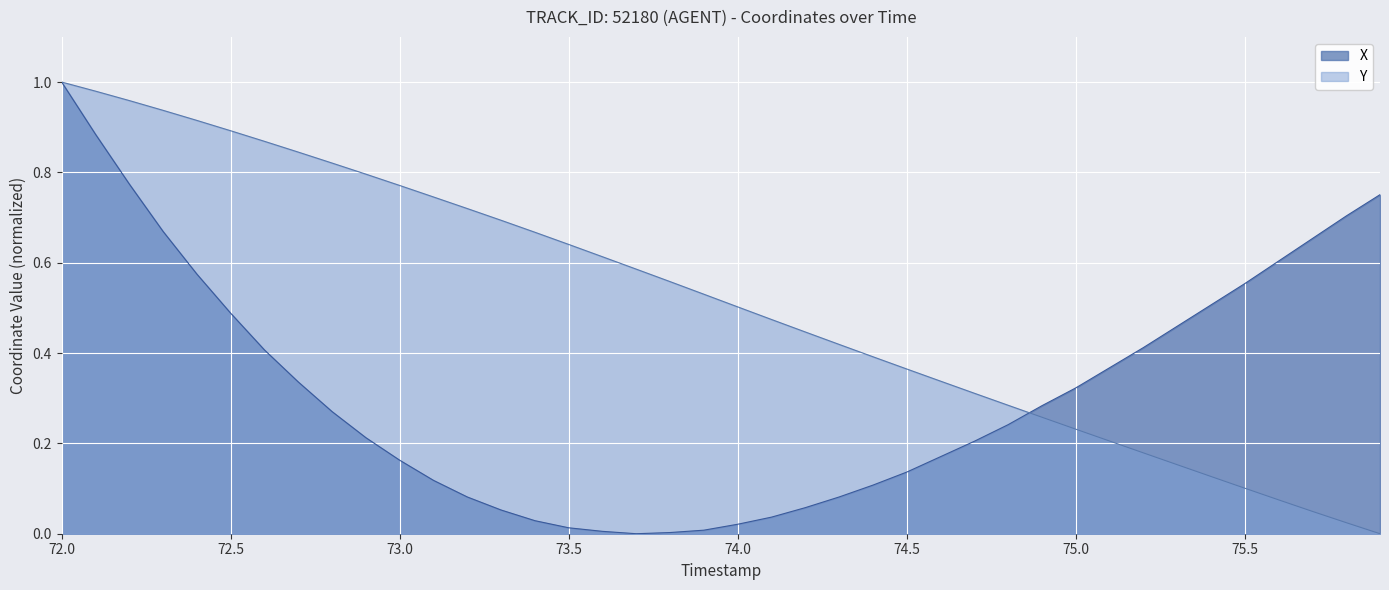

Which series has the largest total across all categories?

Y